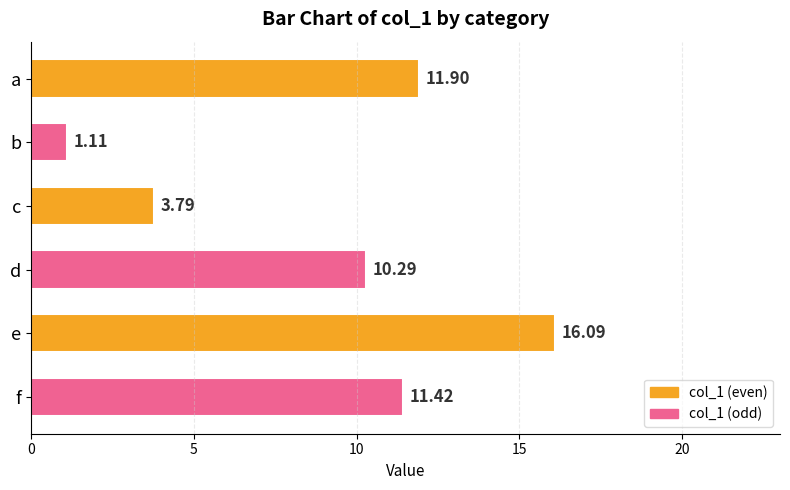

Which has a higher value, b or e?

e